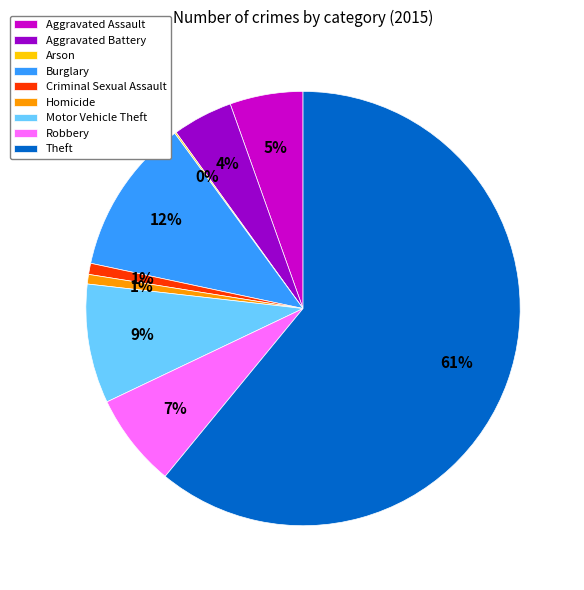

To the nearest percent, what is the combined percentage of Theft and Burglary?

73%